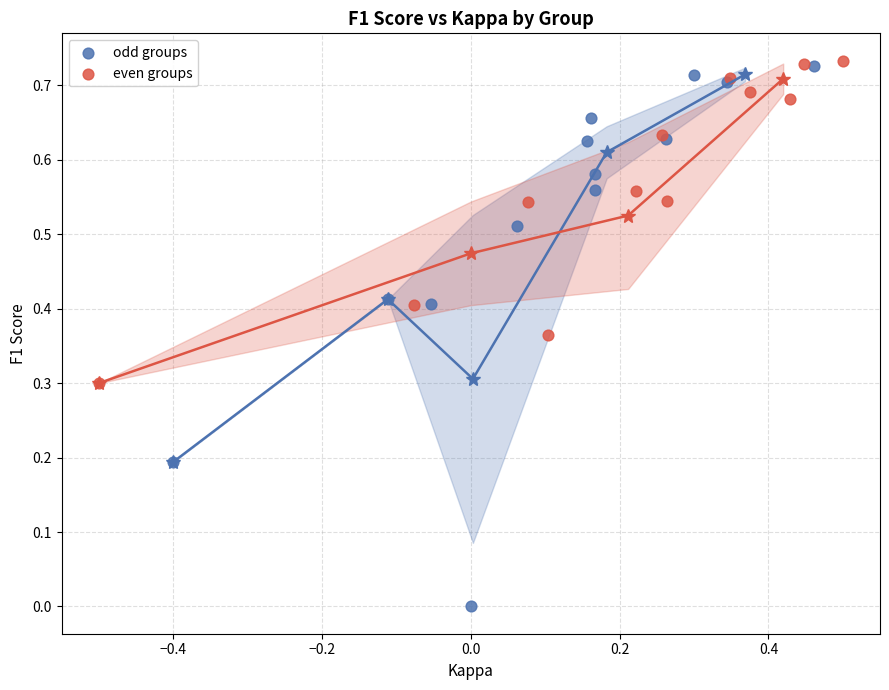

Which series contains the highest Y value?

even groups